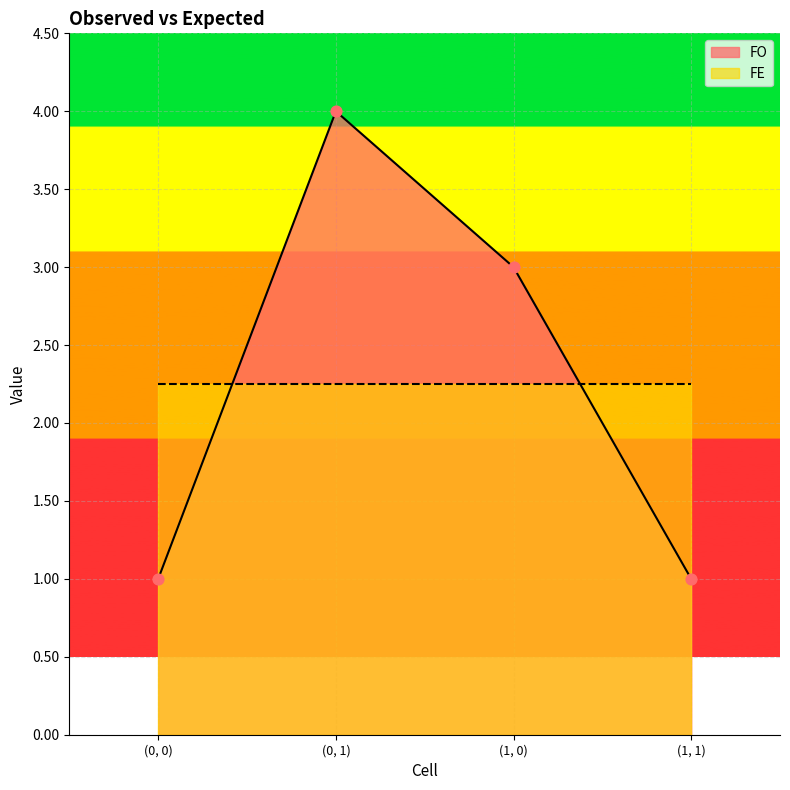

Approximately how many times larger is the value at (1, 1) compared to (0, 1)?

0.2